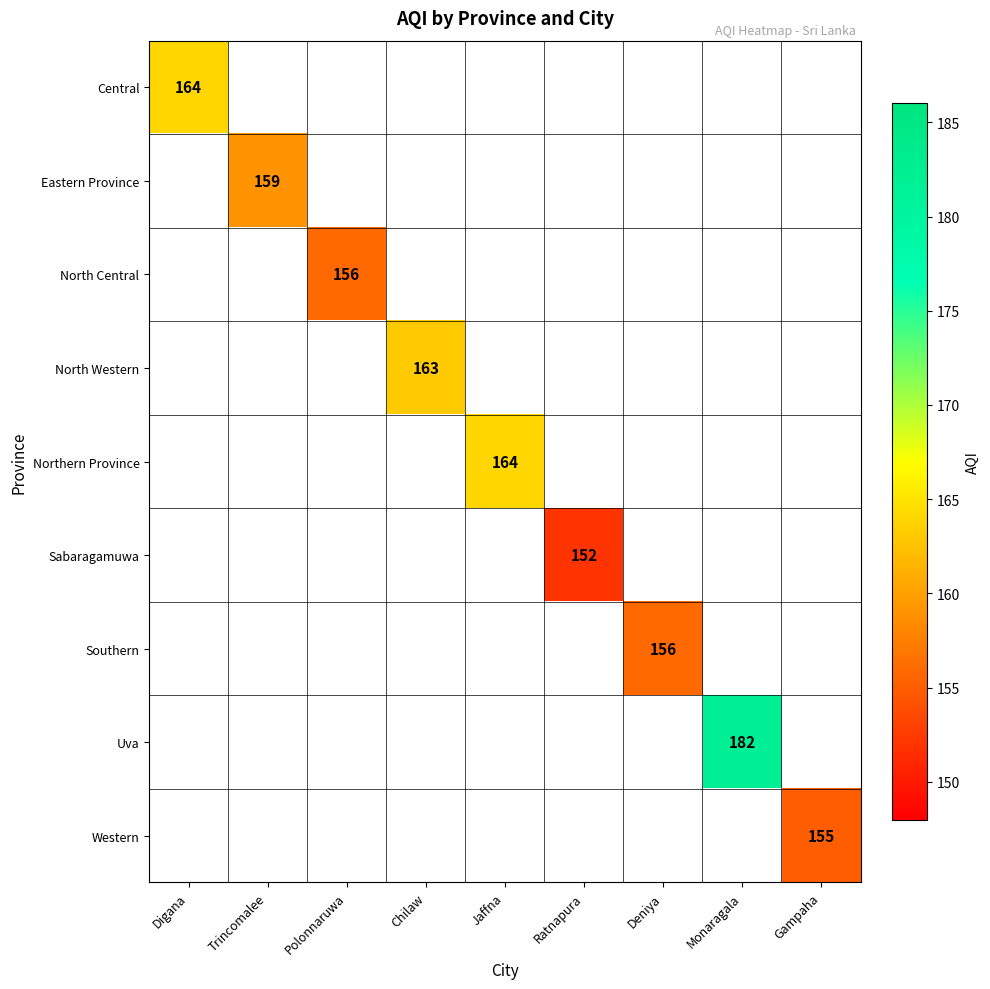

Which label corresponds to the smallest value in the chart?

Ratnapura